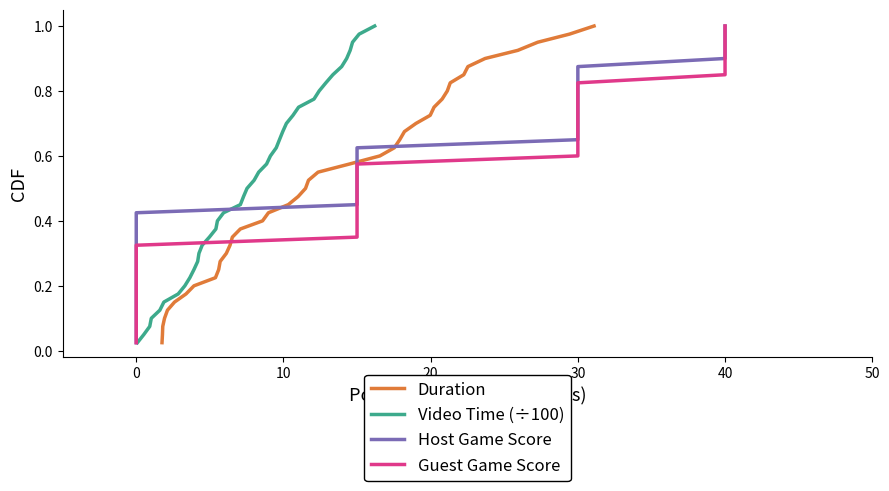

What is the average value of the Host Game Score series?

0.5